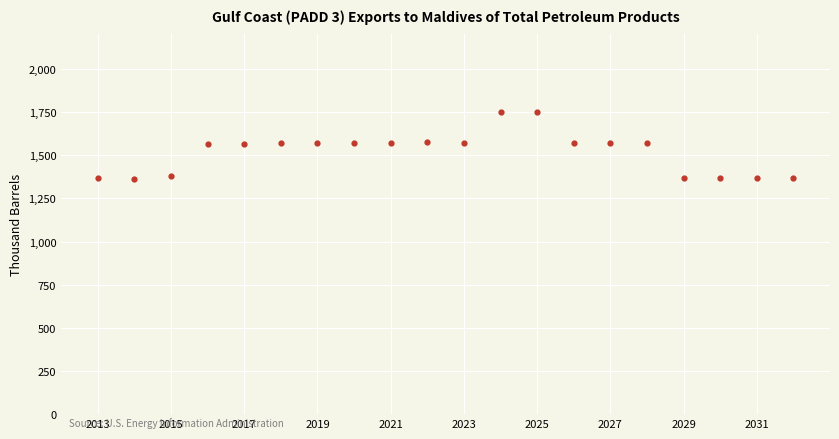

What is the range of X values (max minus min)?

19